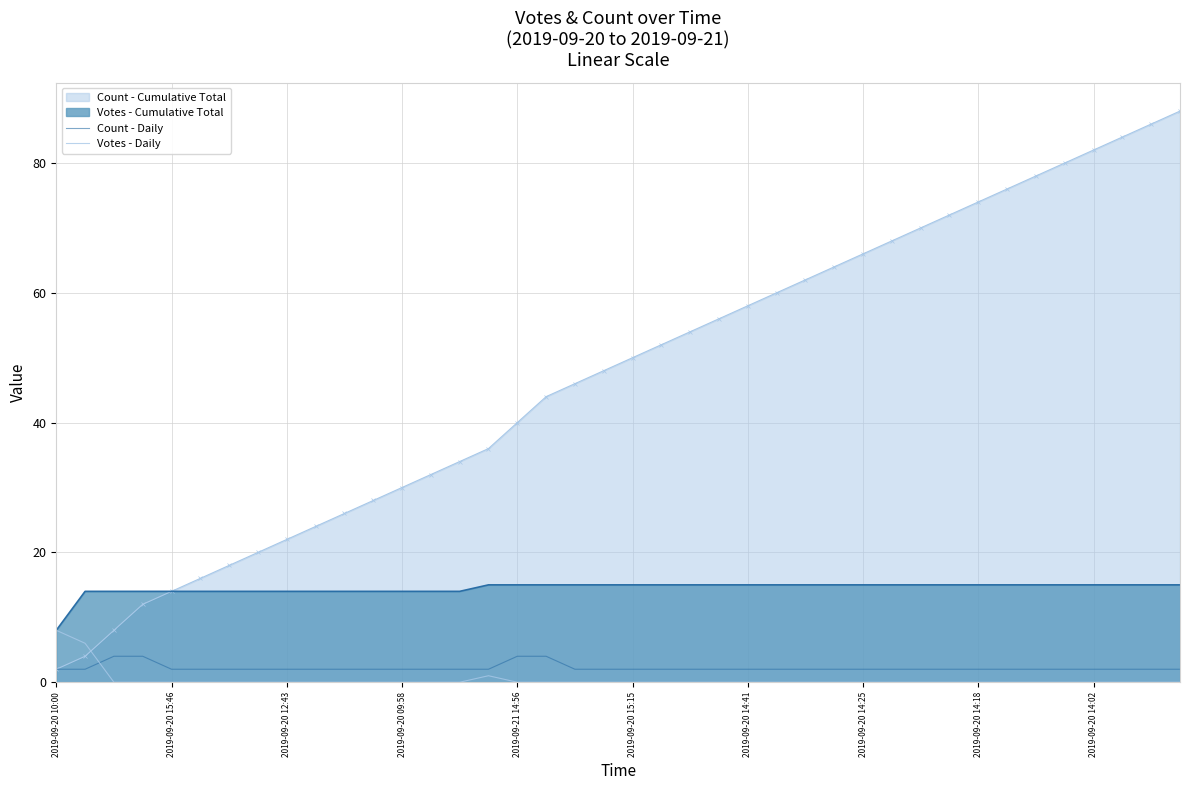

True or false: Count - Daily has a value of 0 at 18.

False